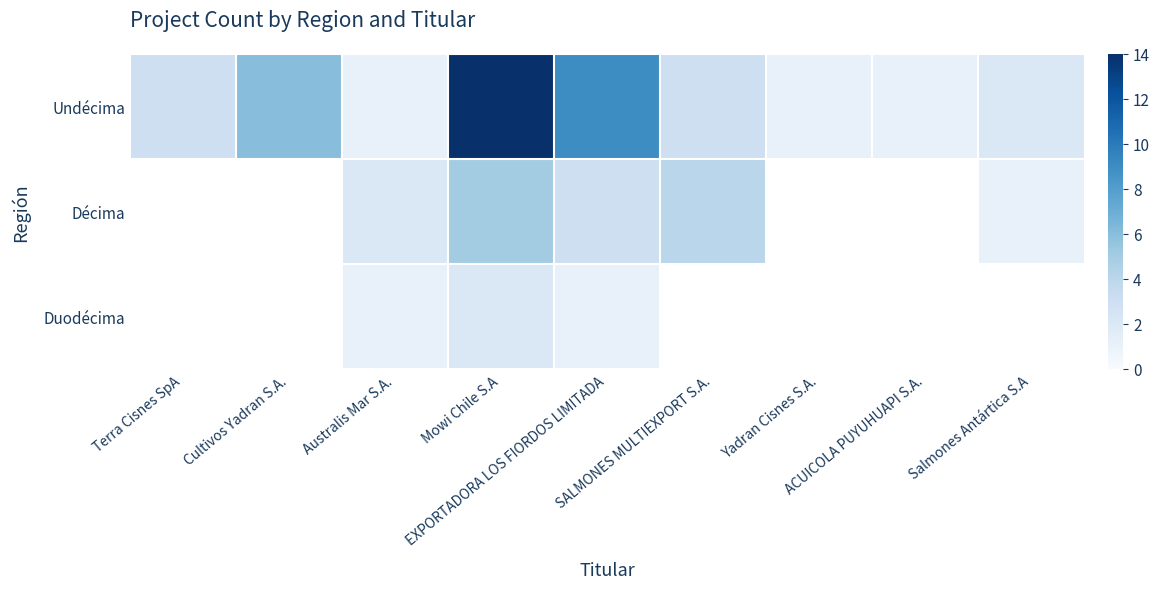

What is the difference between the Undécima values at Yadran Cisnes S.A. and Terra Cisnes SpA?

2.0